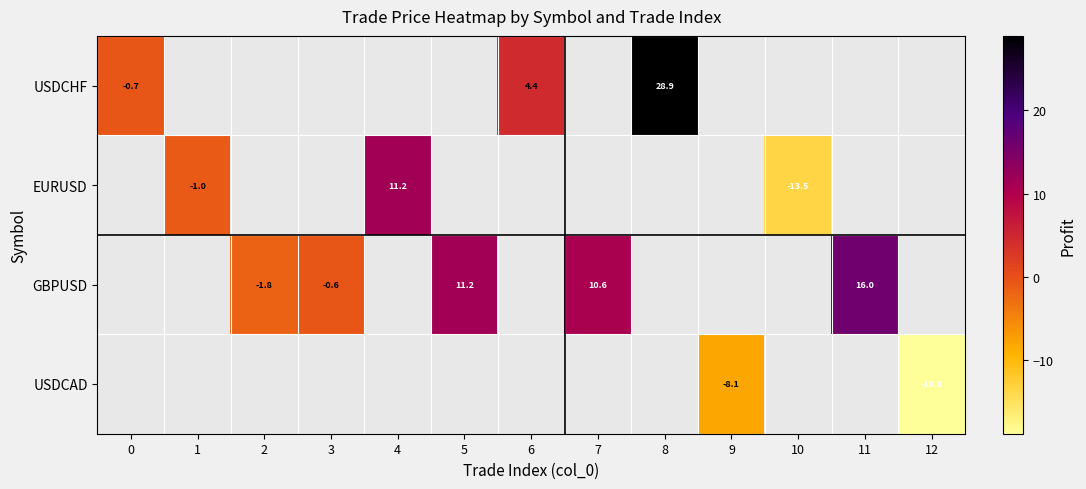

How many positive values does the GBPUSD series have?

3